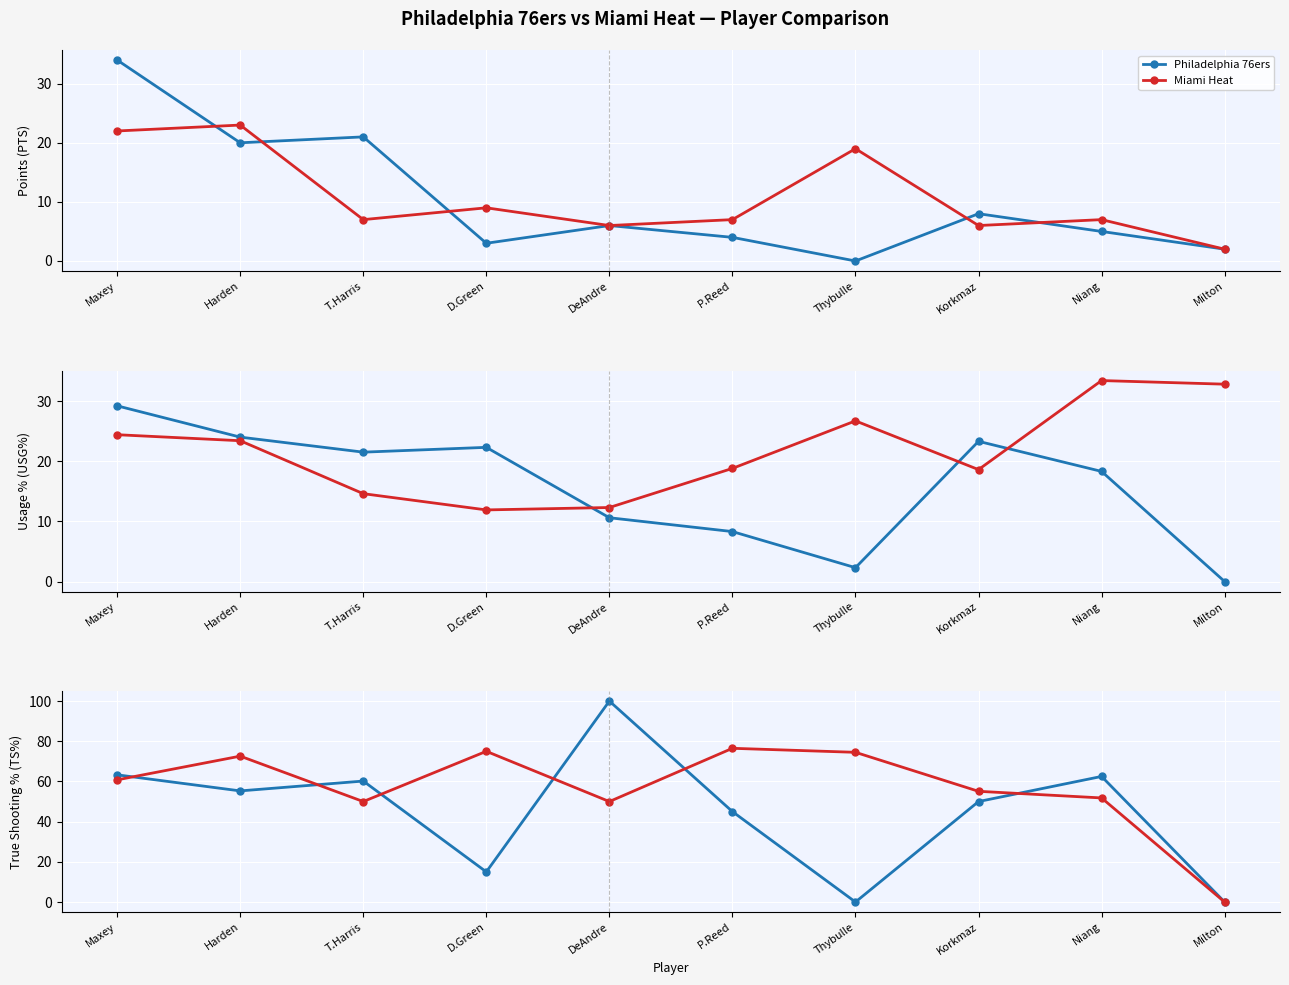

Which series has the largest range (max minus min)?

Philadelphia 76ers